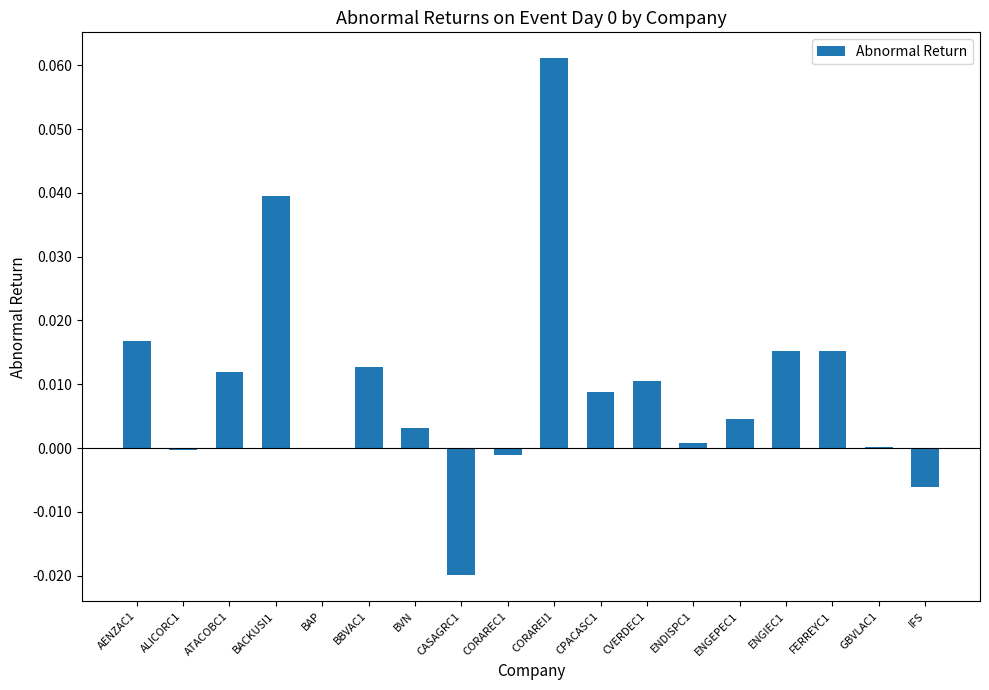

True or false: the data shows -0.0 at IFS.

True